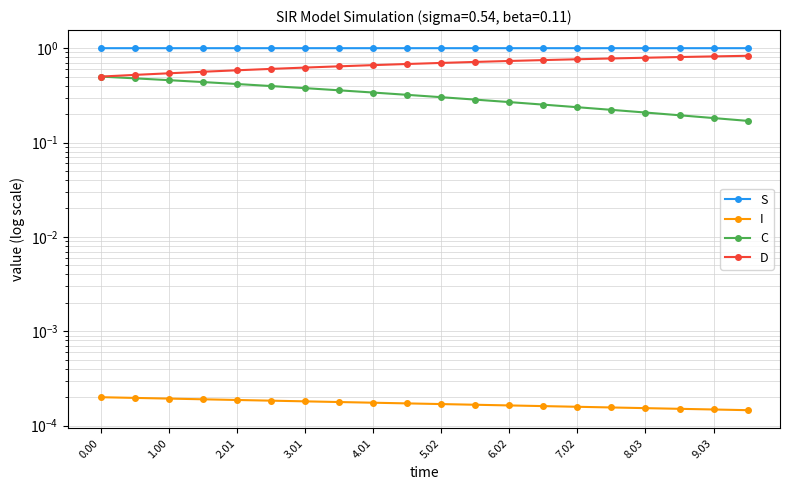

How many series are shown in this chart?

4